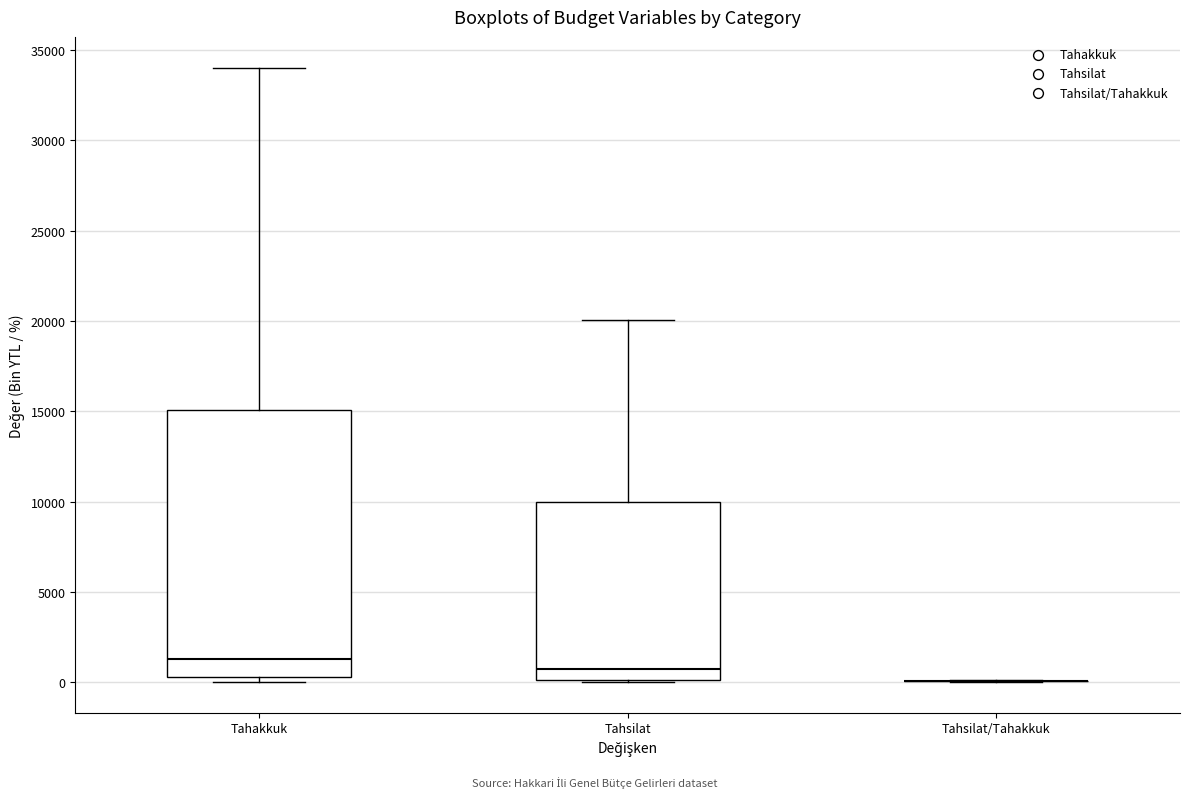

Reading left to right, read every box against the y-axis: the position of its median line, the range the box covers, and the ends of its whiskers. The values are not printed on the chart, so give them approximately, as read against the axis.

Tahakkuk: median 1500, box 500 to 15000, whiskers 0 to 34000
Tahsilat: median 500, box 0 to 10000, whiskers 0 to 20000
Tahsilat/Tahakkuk: box collapsed to a line at 0, whiskers 0 to 0